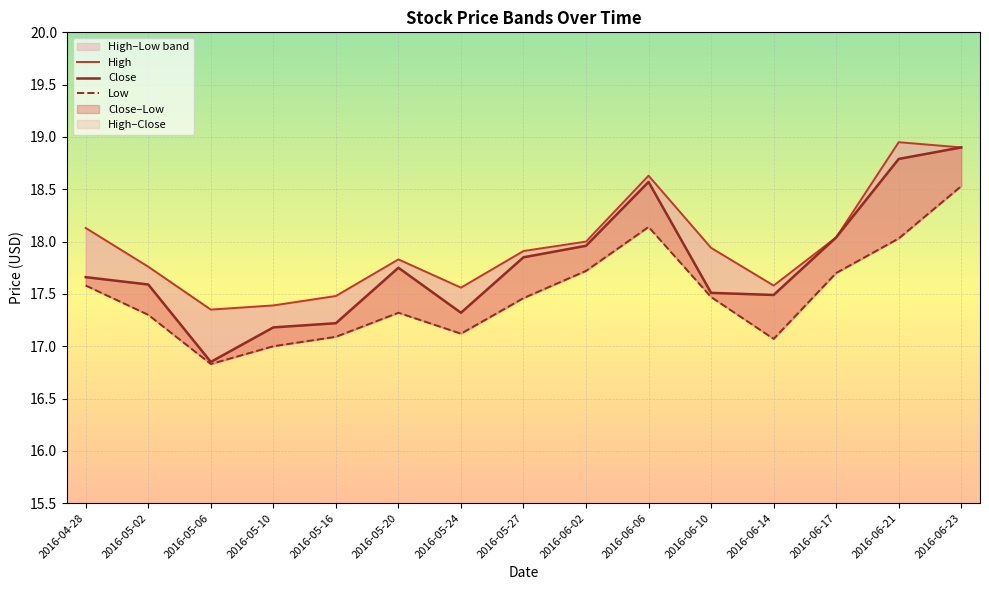

True or false: Low and High cross at least once.

False